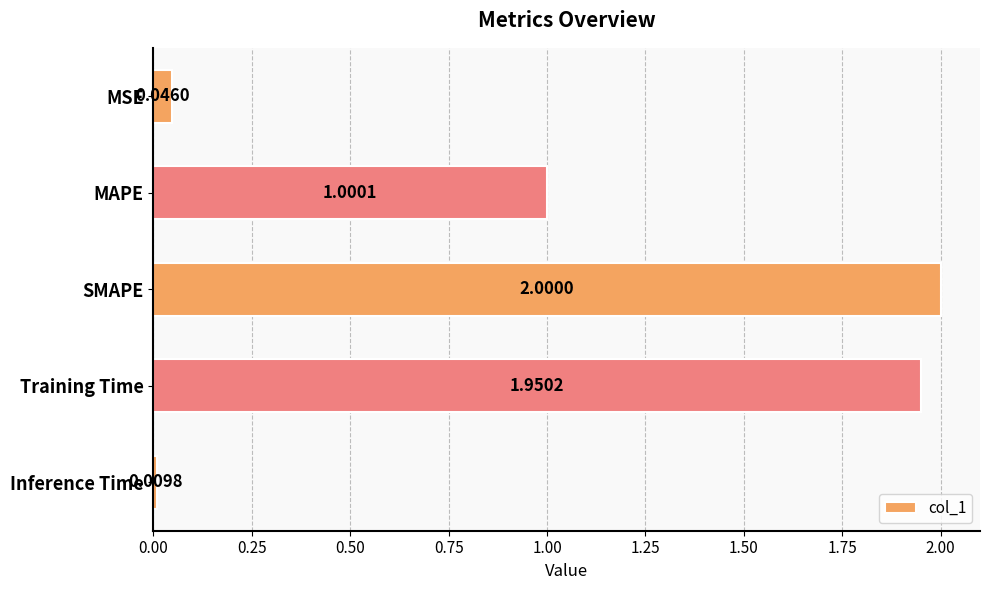

Where is the data nearest to the value 1?

MAPE